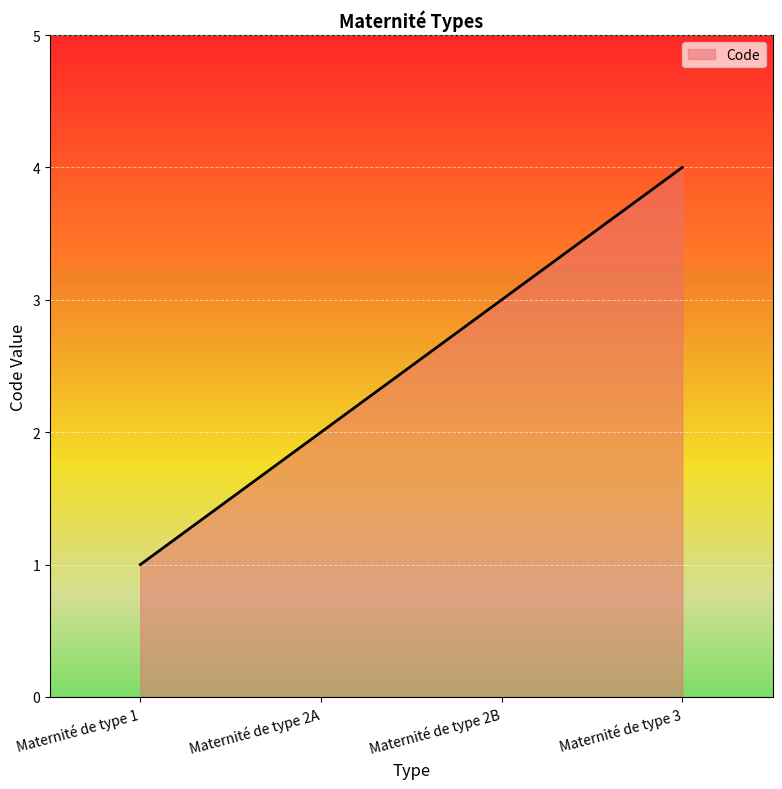

Reading left to right, transcribe all the data shown in this chart.

1	2	3	4